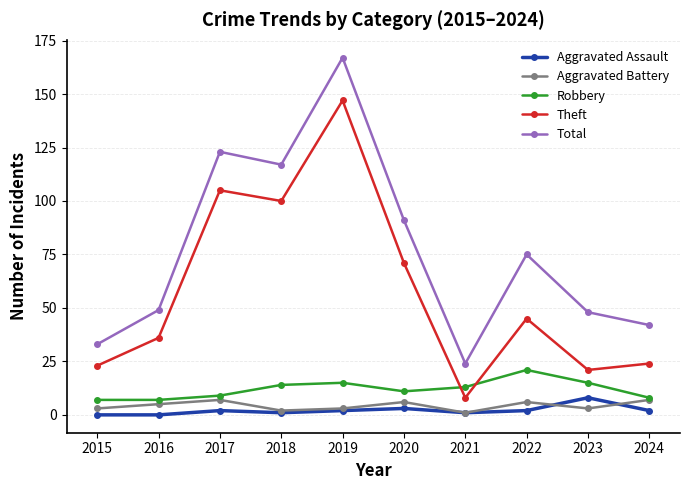

Reading left to right, transcribe all the data shown in this chart.

Aggravated Assault: 0	0	2	1	2	3	1	2	8	2
Aggravated Battery: 3	5	7	2	3	6	1	6	3	7
Robbery: 7	7	9	14	15	11	13	21	15	8
Theft: 23	36	105	100	147	71	8	45	21	24
Total: 33	49	123	117	167	91	24	75	48	42